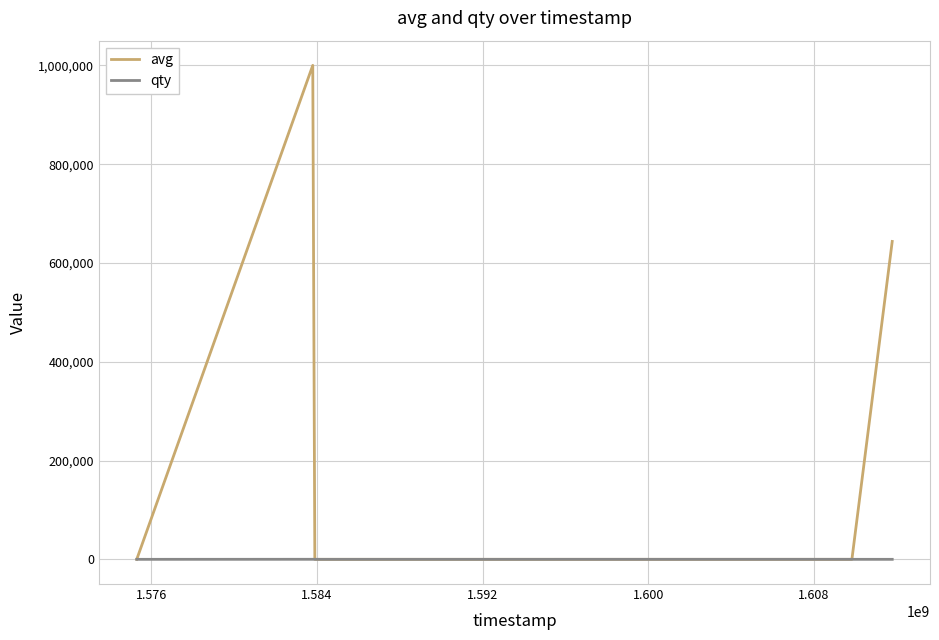

Rank the series by their average value, from lowest to highest.

qty, avg